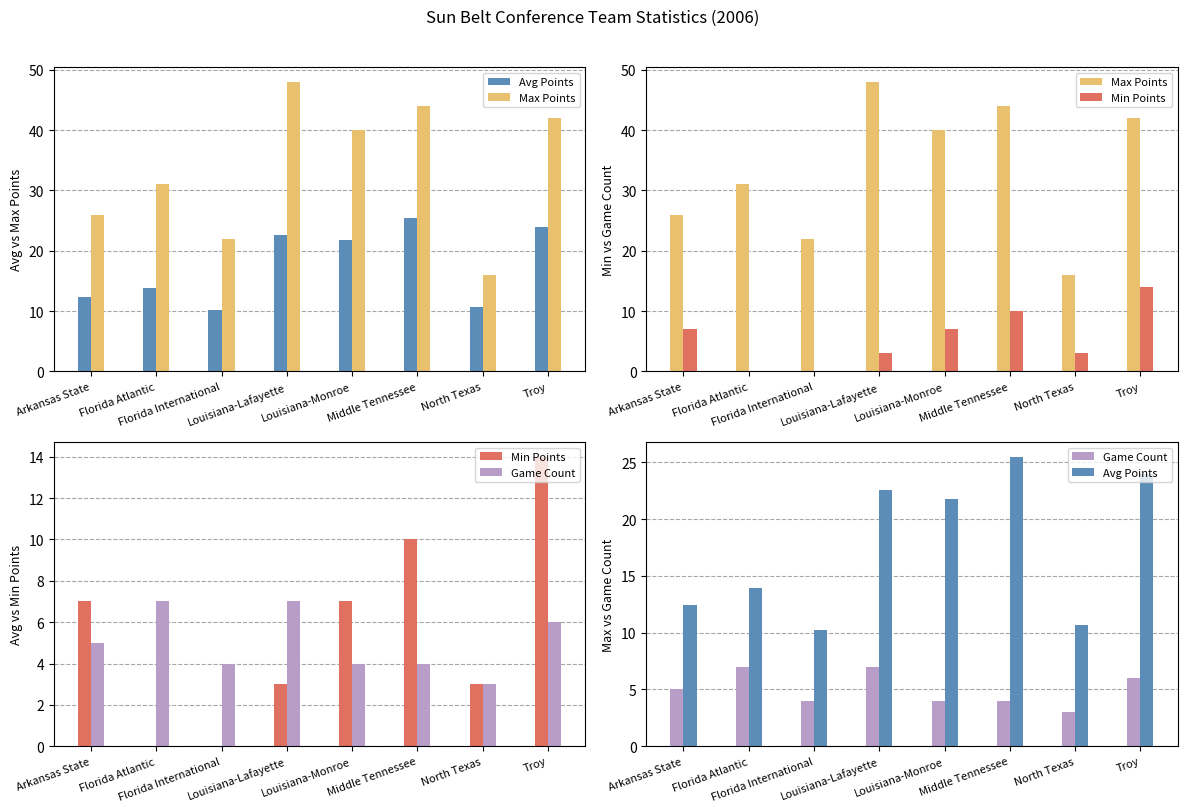

Which category has the lowest value in the Max Points series?

North Texas